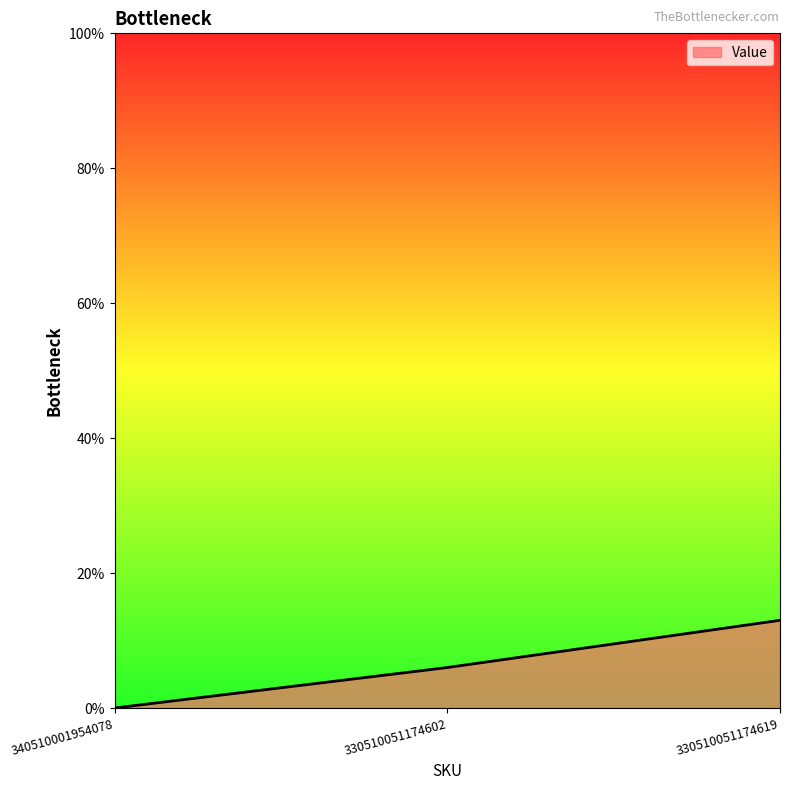

What is the change in value from 340510001954078 to 330510051174602?

+6